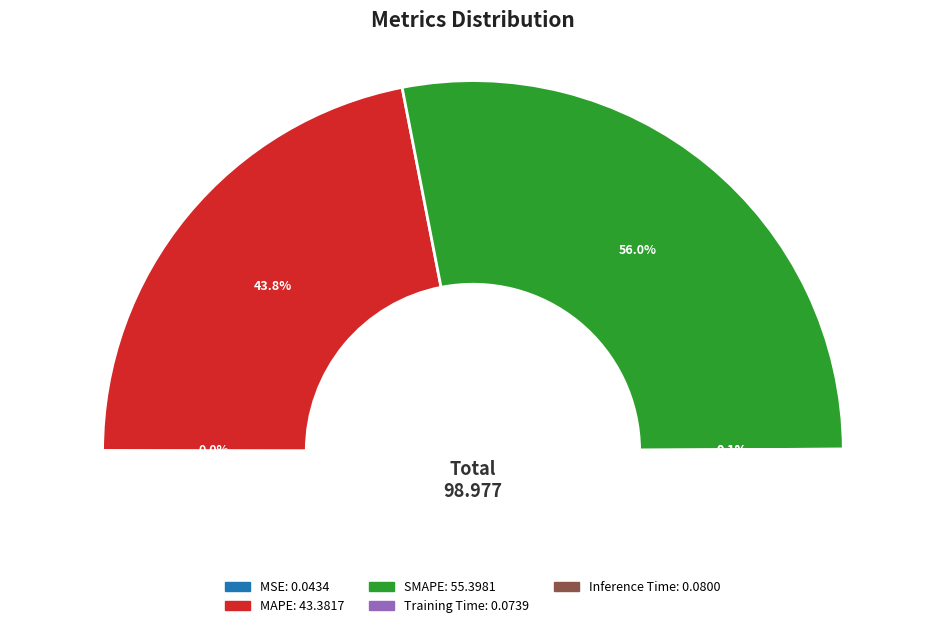

What is the change in value from MSE to MAPE?

+43.3